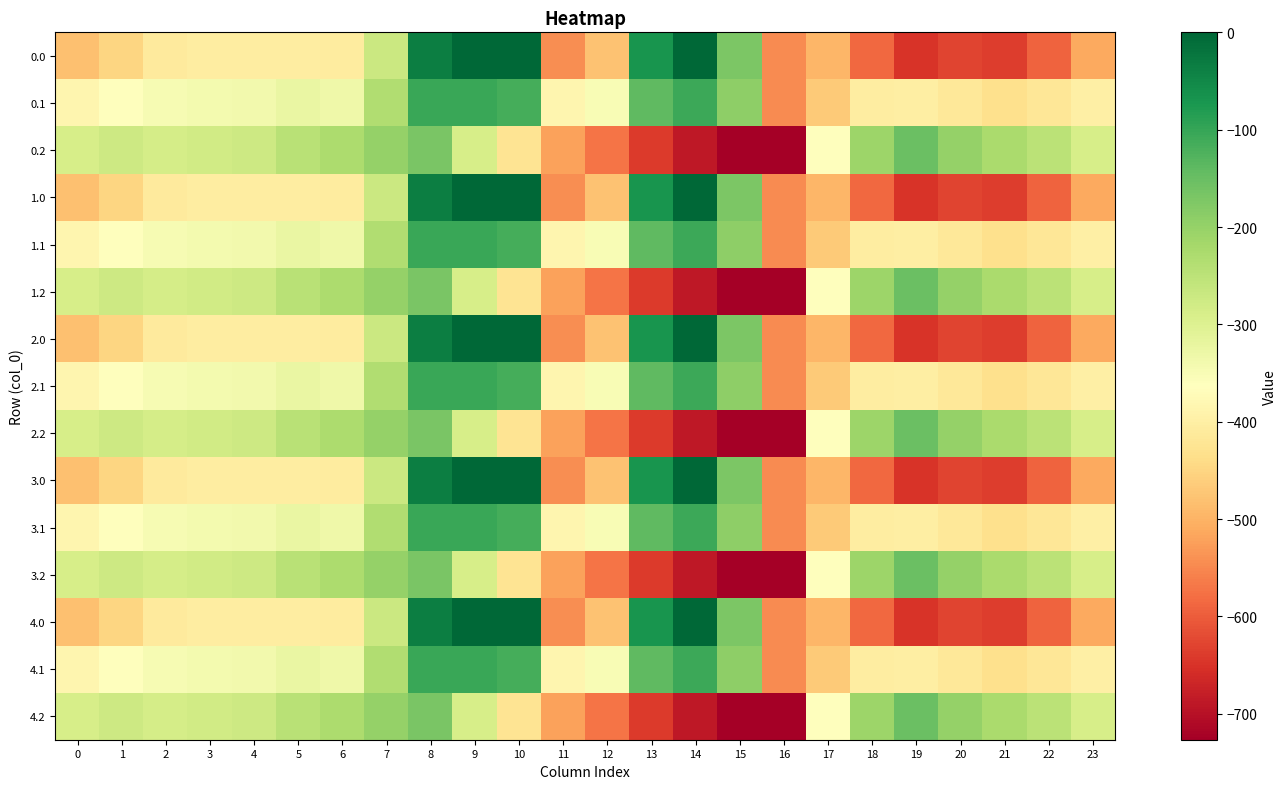

Which category has the highest value across all series?

9